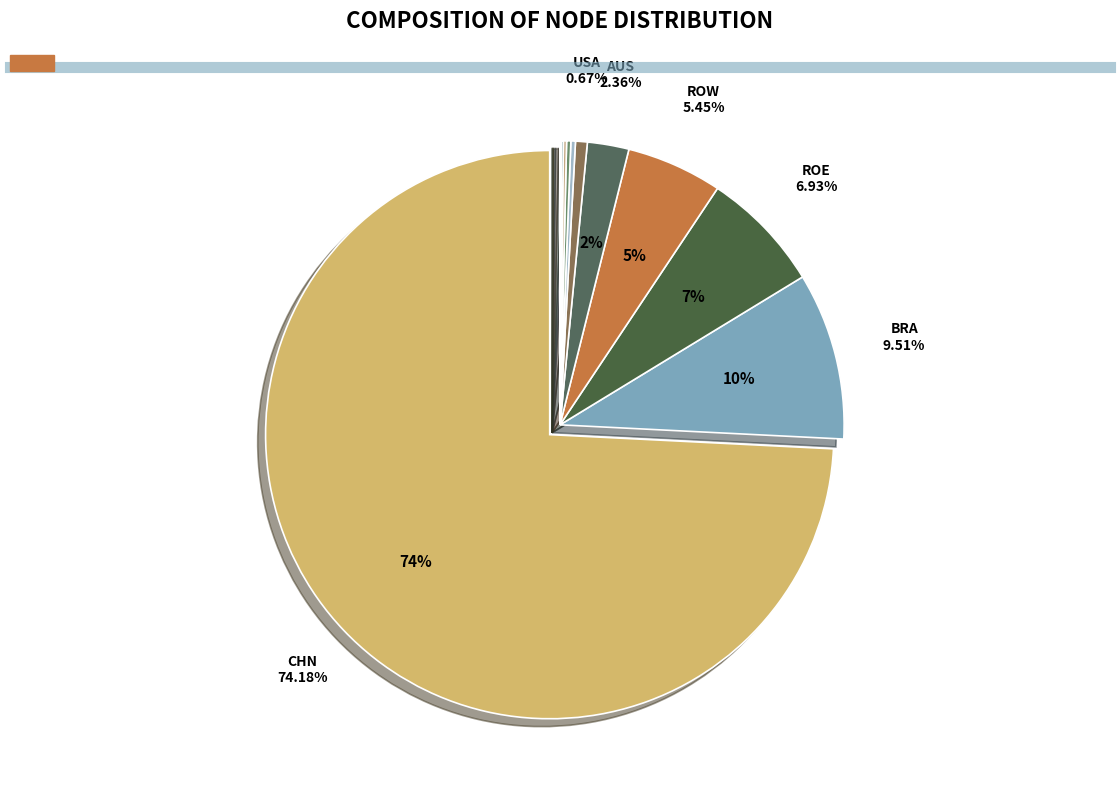

To the nearest percent, what is the average slice percentage?

8%